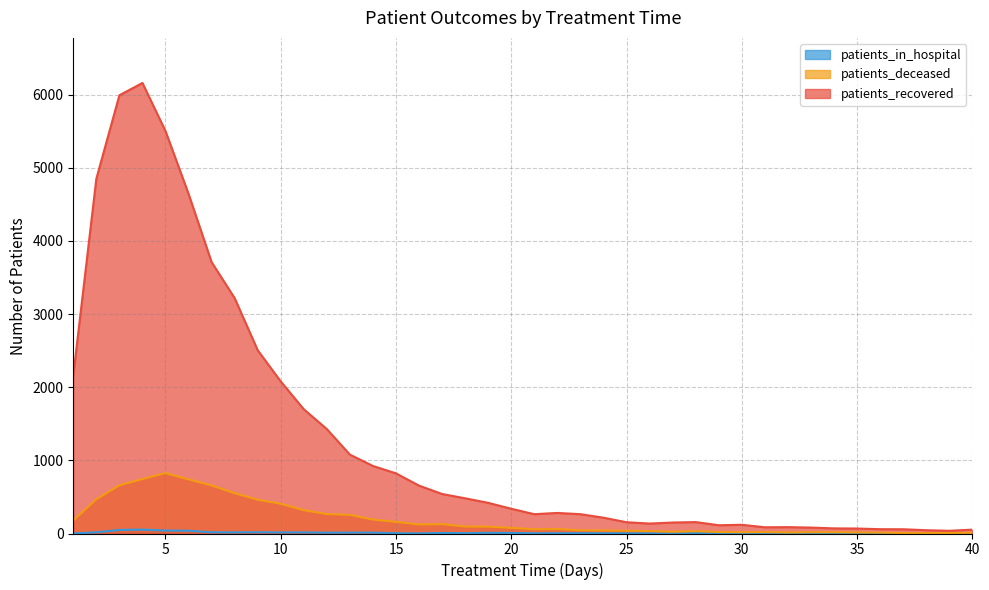

Rank the categories by patients_deceased value from lowest to highest.

37, 38, 39, 40, 36, 32, 35, 30, 33, 34, 31, 29, 27, 28, 26, 25, 24, 23, 21, 22, 20, 19, 18, 16, 17, 15, 1, 14, 13, 12, 11, 10, 9, 2, 8, 7, 3, 6, 4, 5